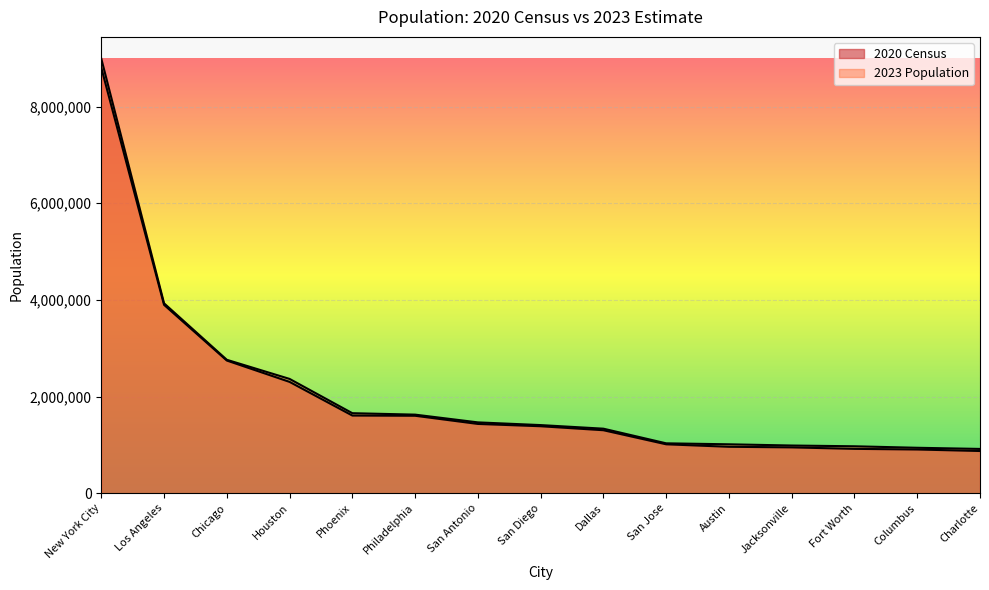

At how many categories does at least one series exceed 7630243?

1